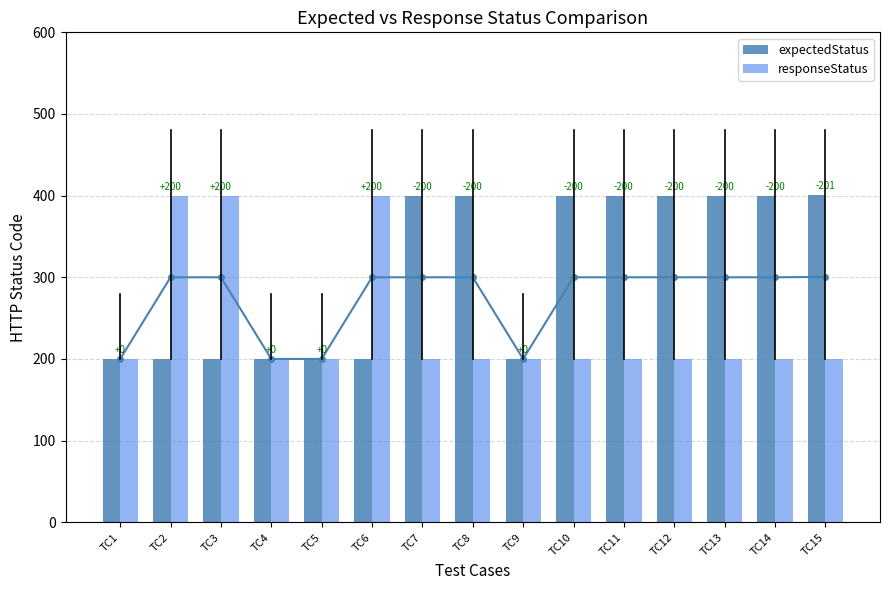

Is the value of expectedStatus at TC14 greater than the value of responseStatus at TC10?

Yes